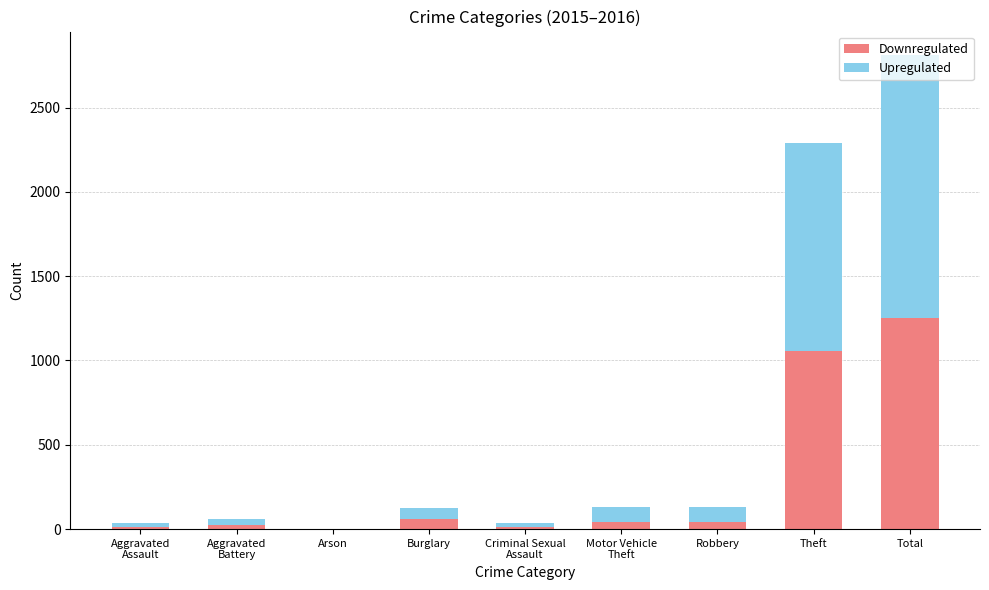

What is the highest value of the Downregulated series?

1252